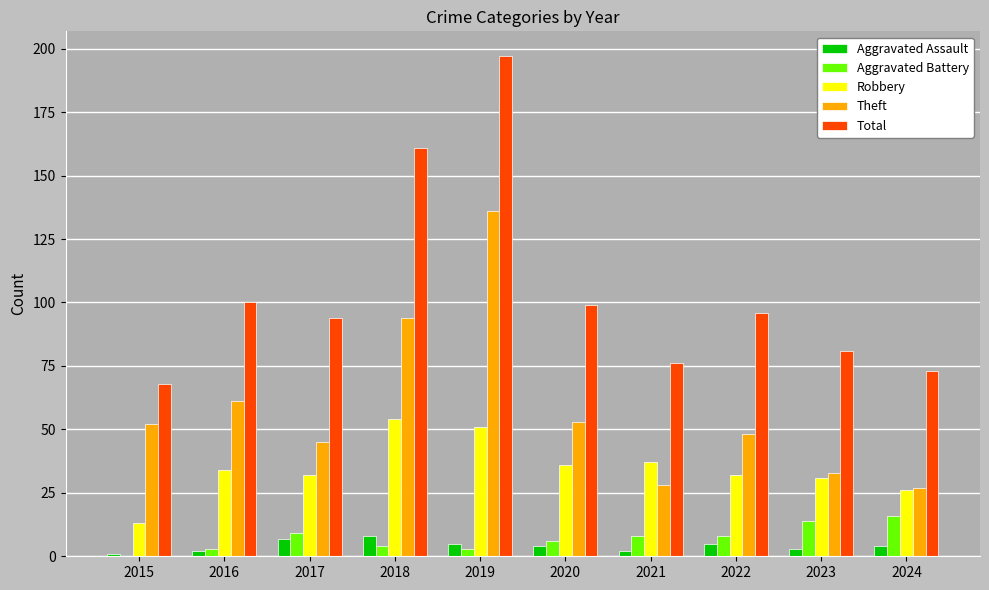

True or false: Theft has a value of 45 at 2017.

True